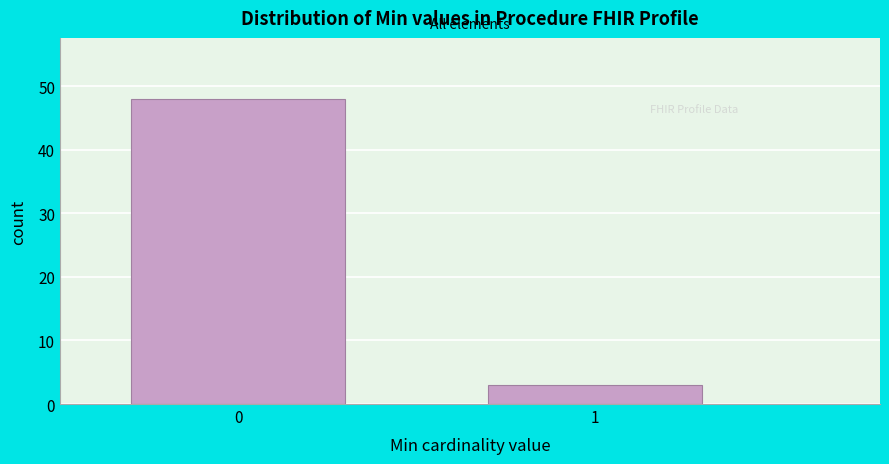

Reading left to right, list all the values displayed in this chart.

0=48	1=3